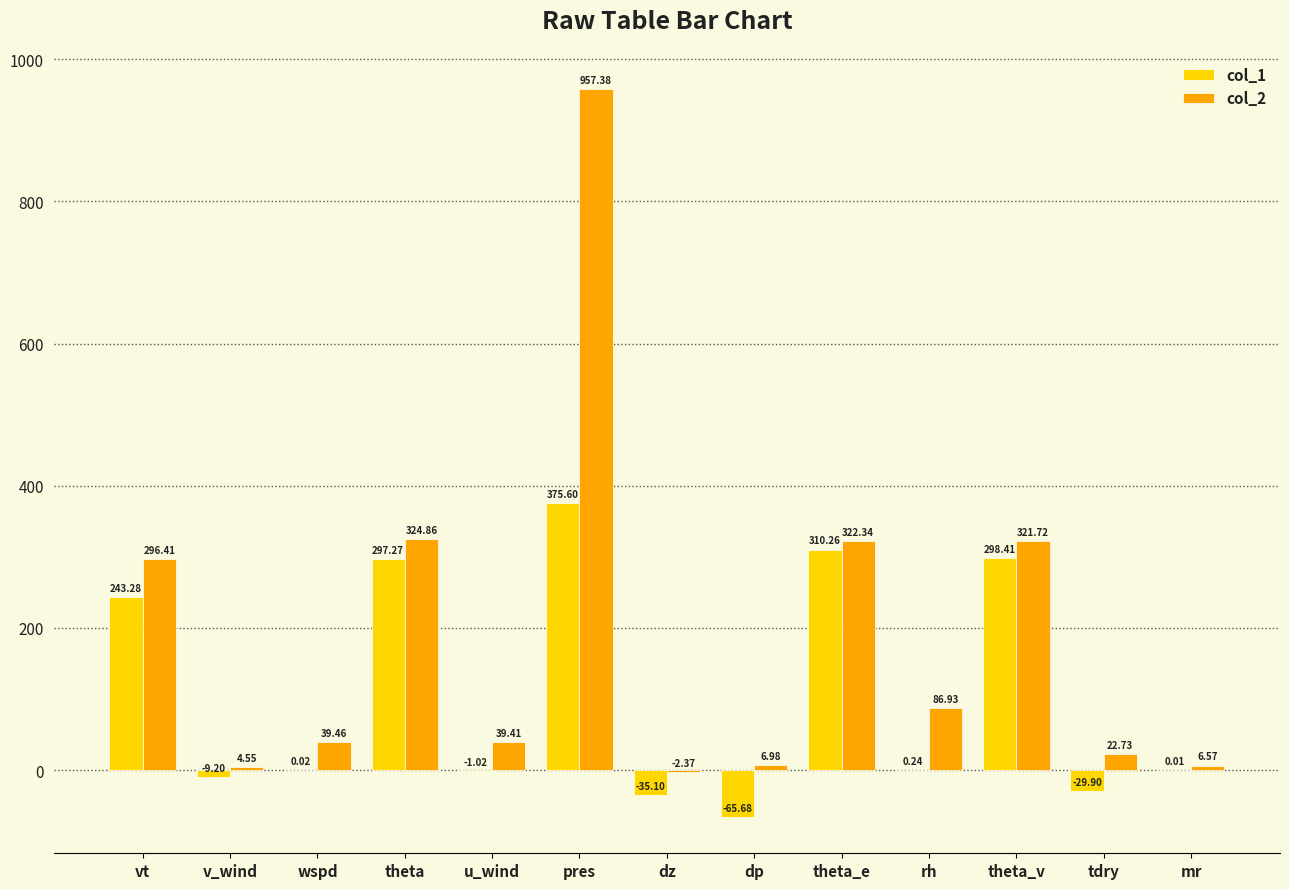

What is the maximum value shown in the chart?

957.4